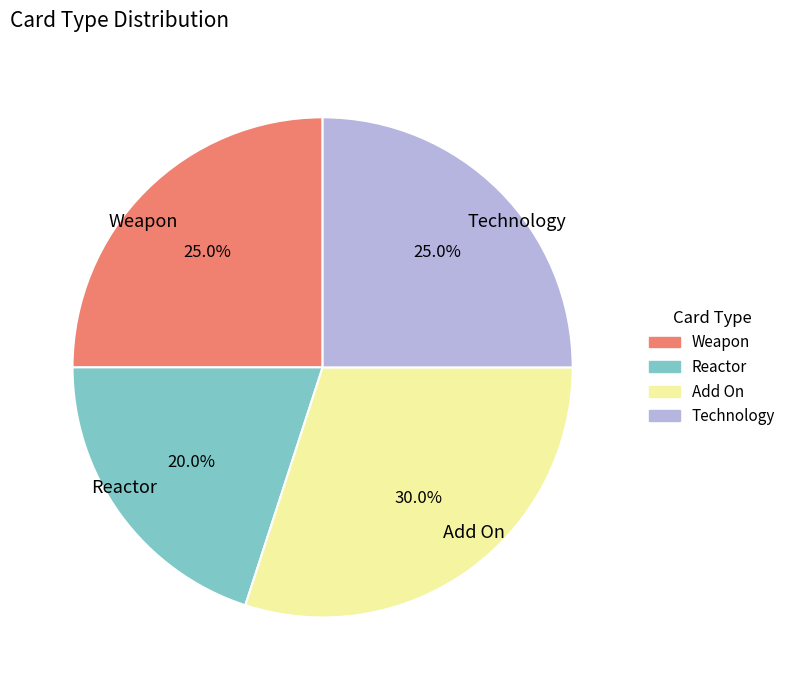

Which slice is the largest?

Add On